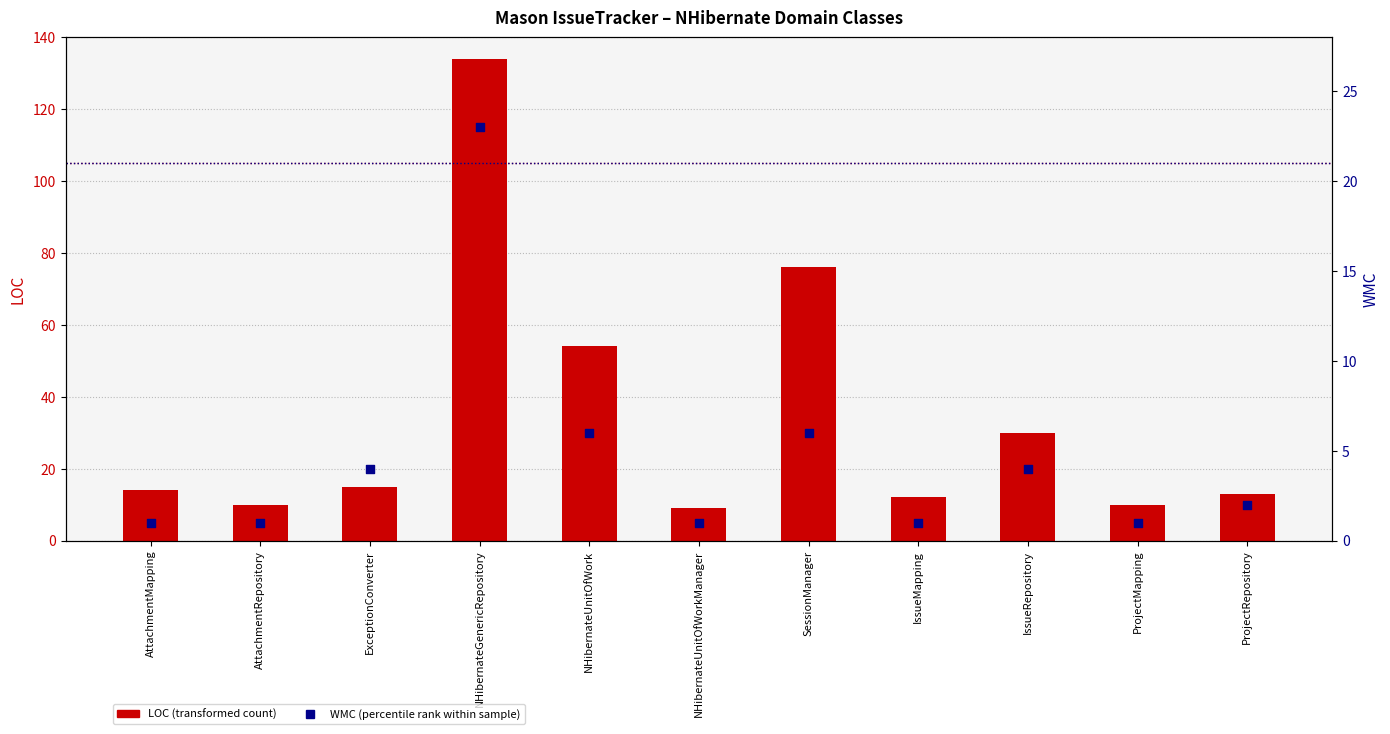

Which series contains the lowest Y value?

WMC (percentile rank)